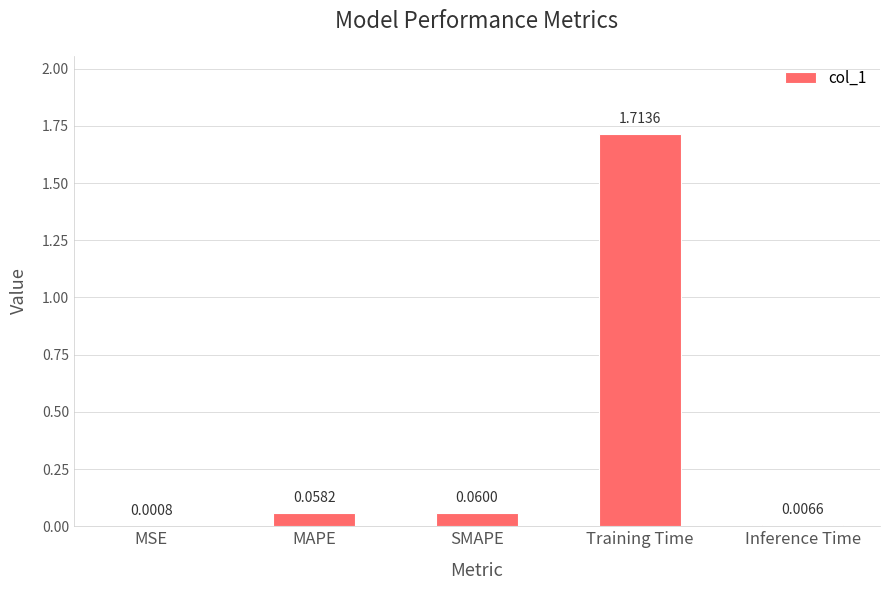

Between SMAPE and Inference Time, which is larger?

SMAPE